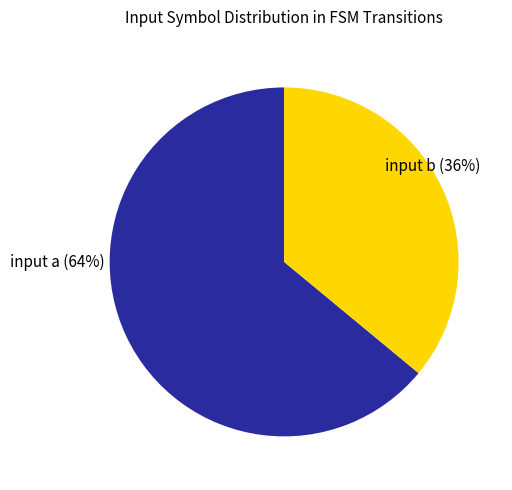

To the nearest percent, what is the difference between the largest and smallest slice percentages?

28%